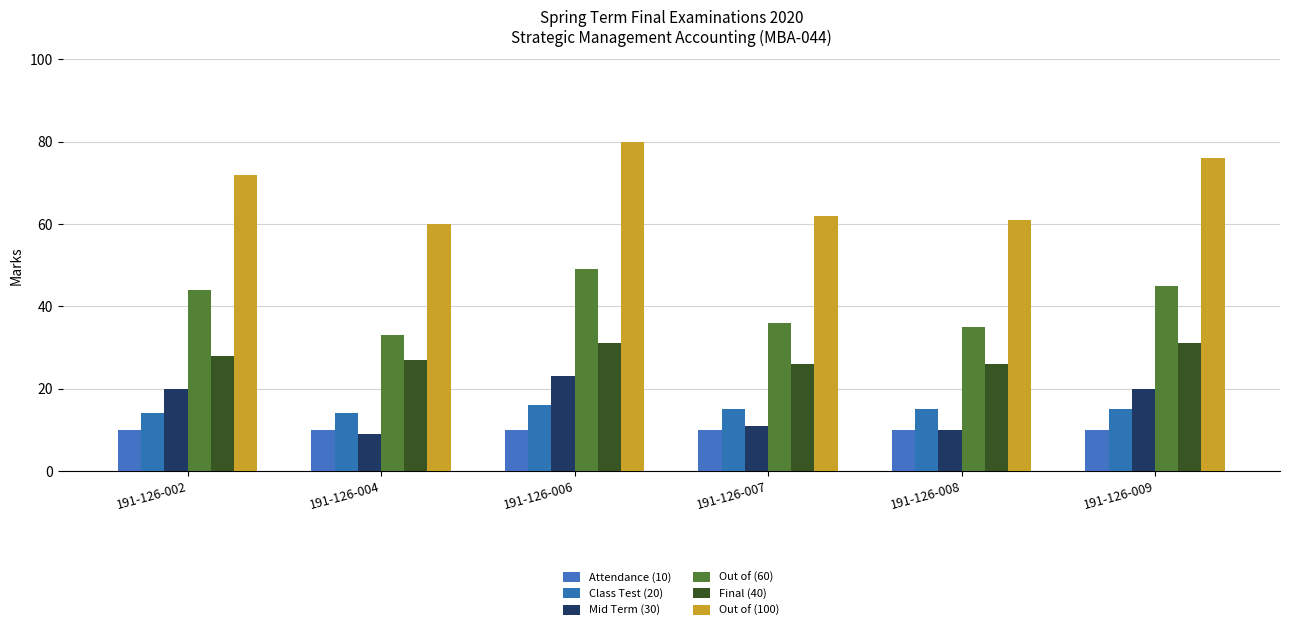

Count the number of data series in this chart.

6